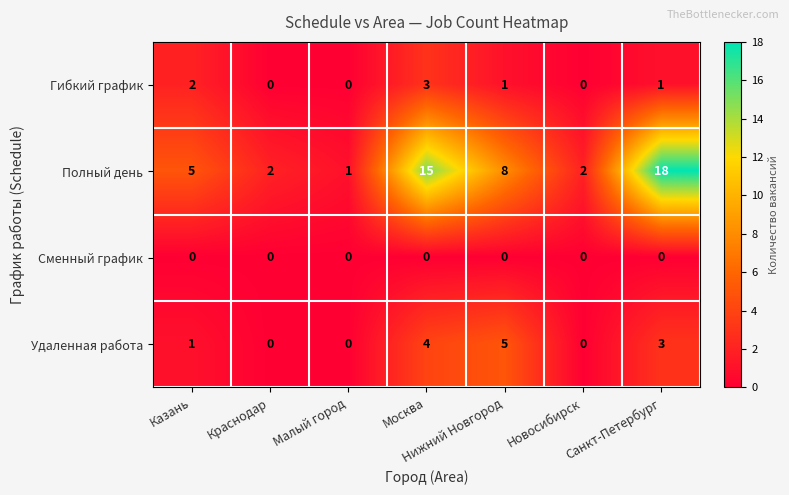

Rank the series by their maximum value, from lowest to highest.

Сменный график, Гибкий график, Удаленная работа, Полный день